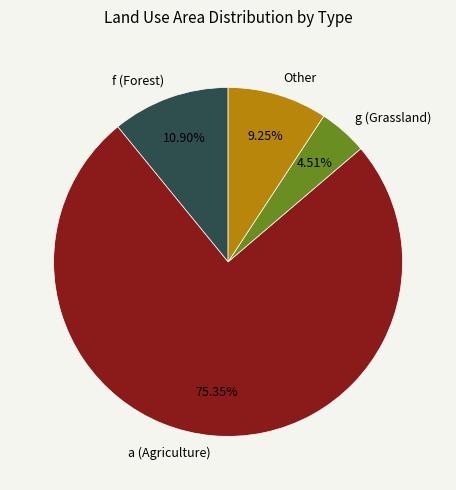

Which category has the smallest portion of the pie?

g (Grassland)